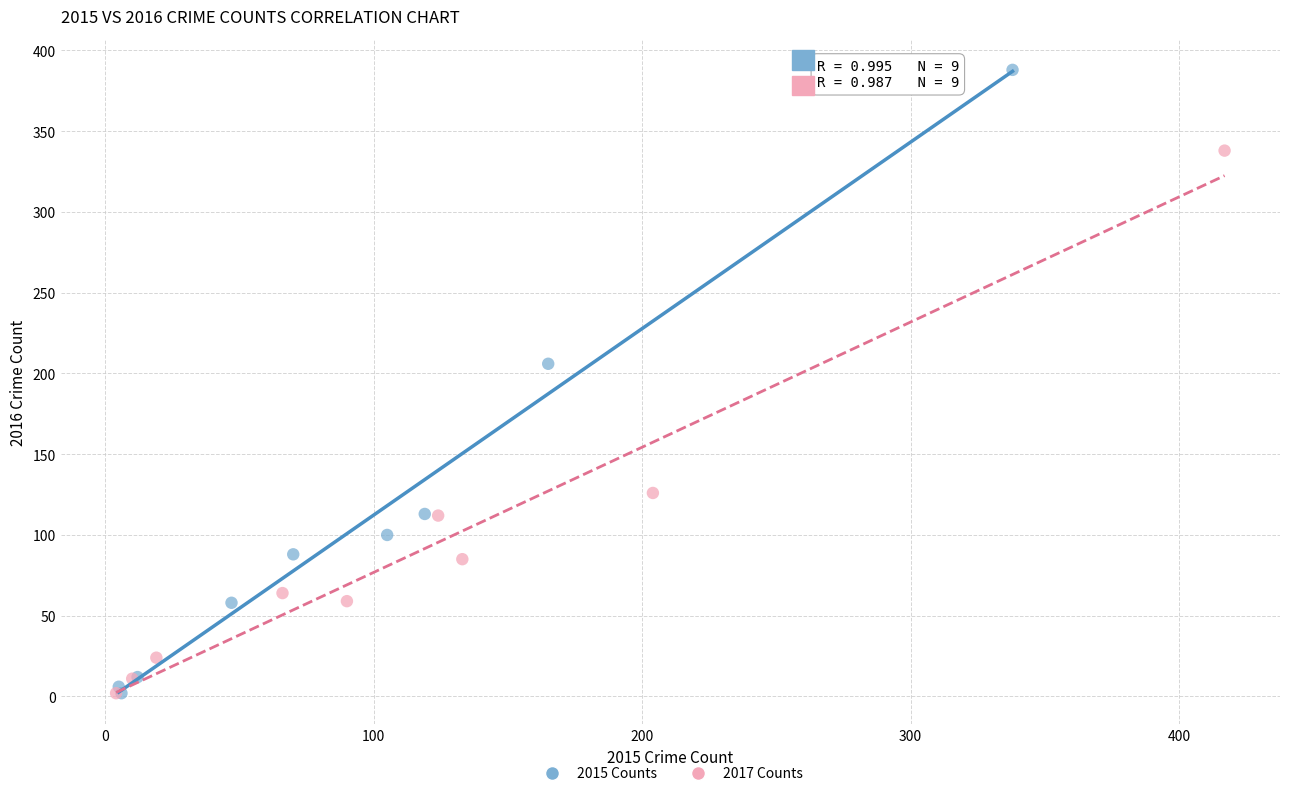

What are all the series names shown in the legend?

2015 Counts, 2017 Counts